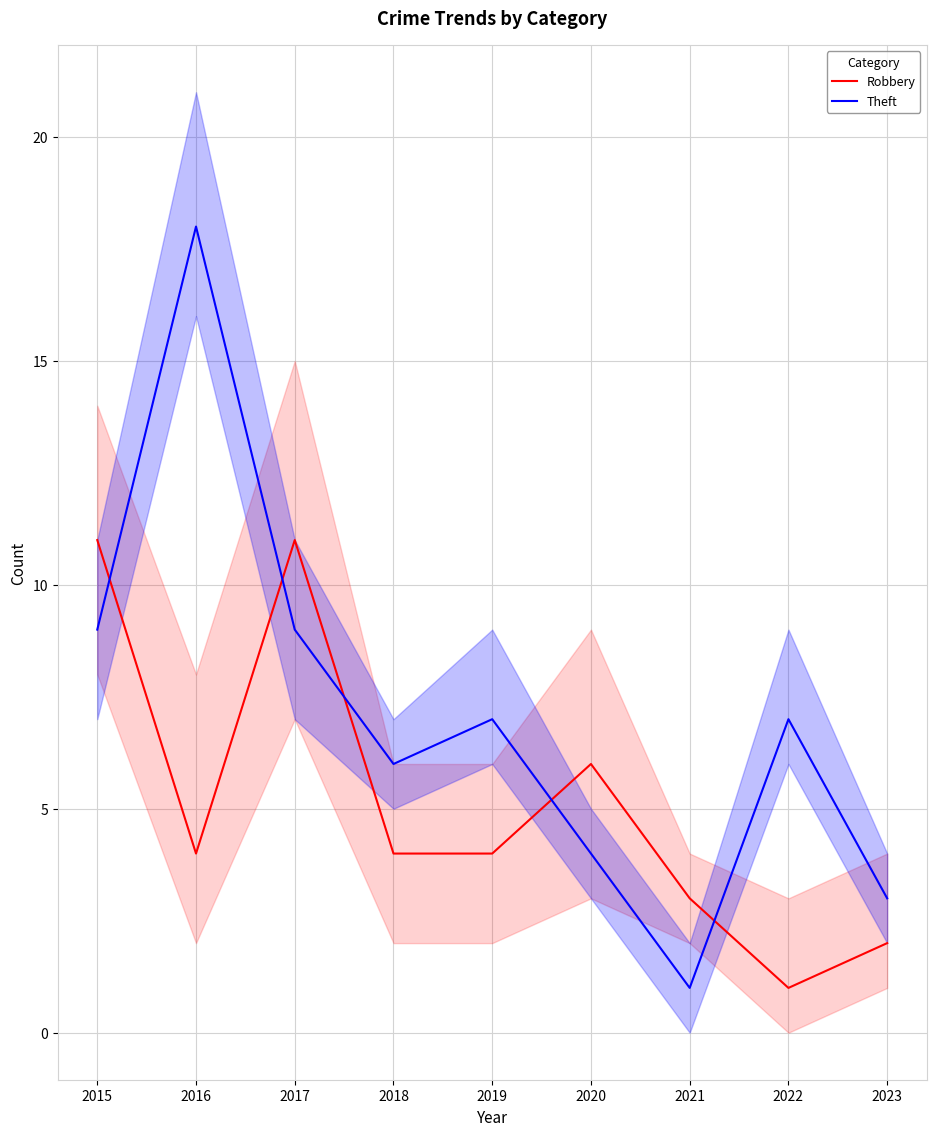

How many times do Robbery and Theft cross each other?

5